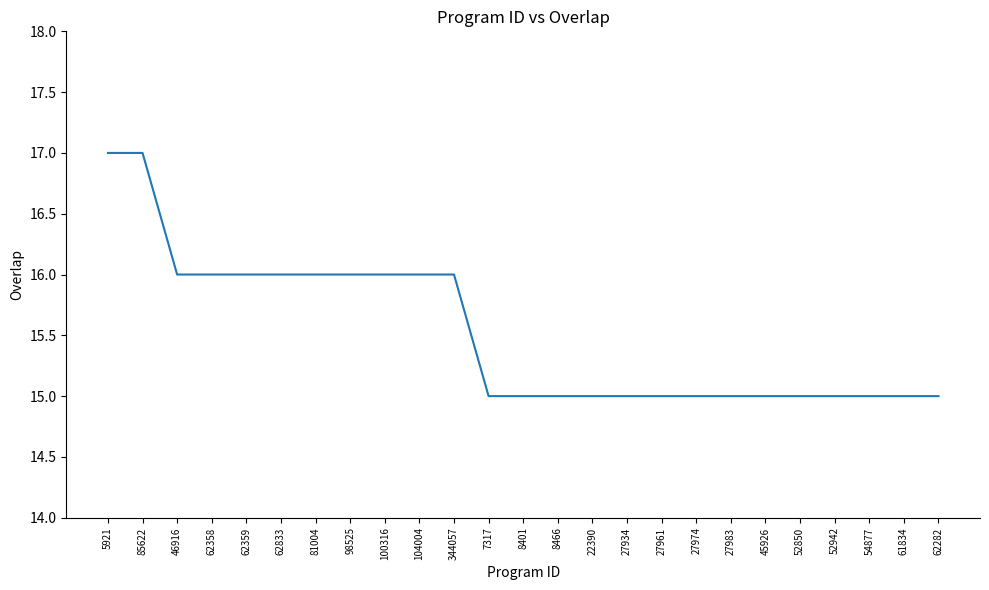

Approximately how many times larger is the value at 8466 compared to 45926?

1.0